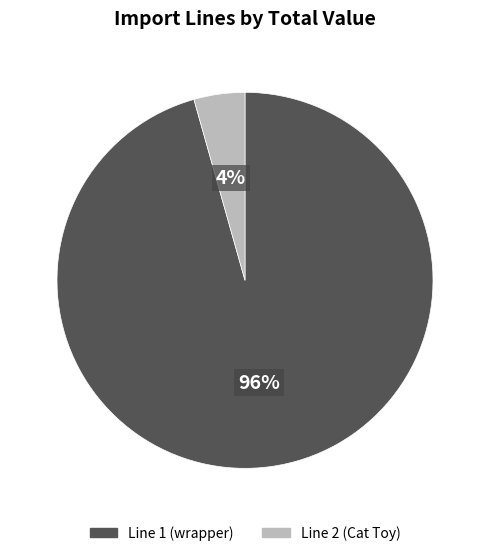

To the nearest percent, what portion does Line 2 (Cat Toy) represent?

4%